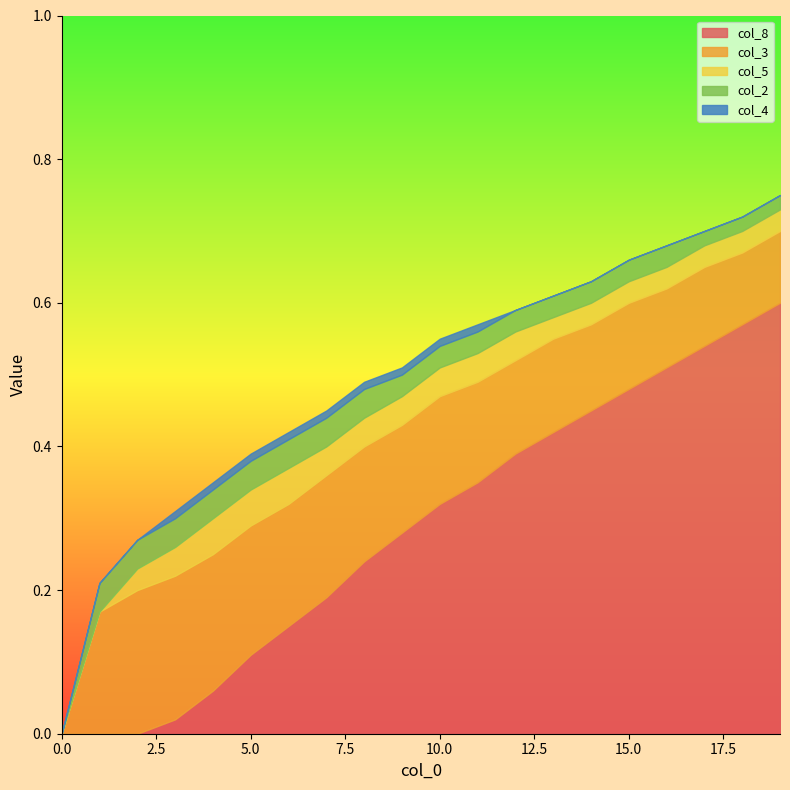

The value of col_2 at 1 is 0.0. True or false?

True